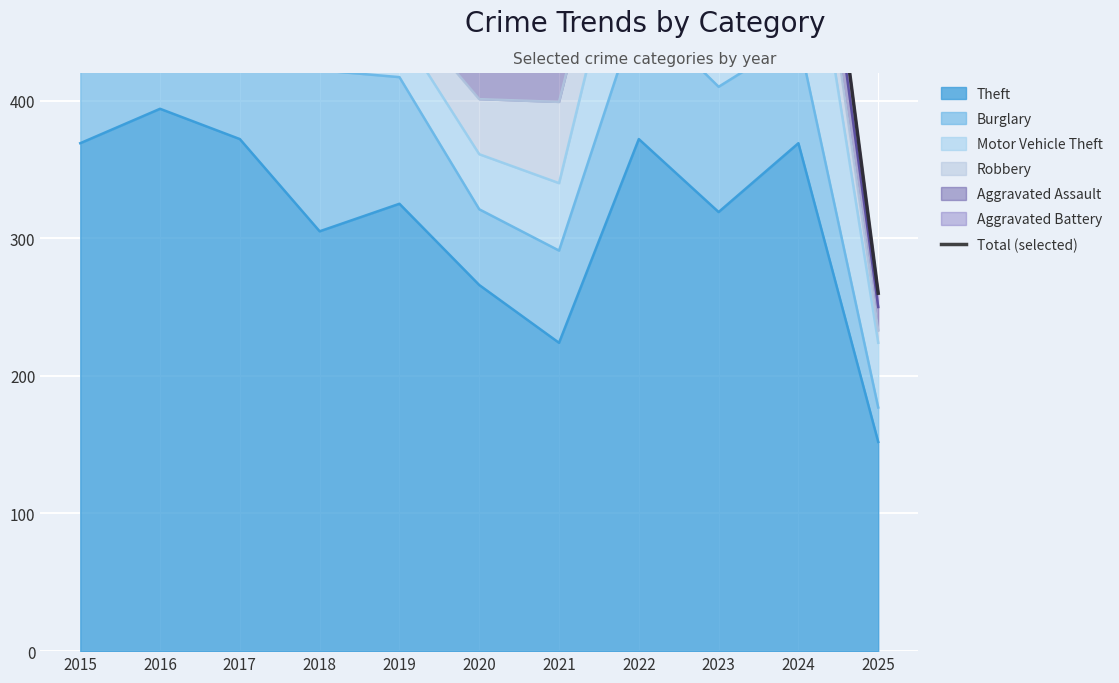

What is the maximum value for Theft?

394